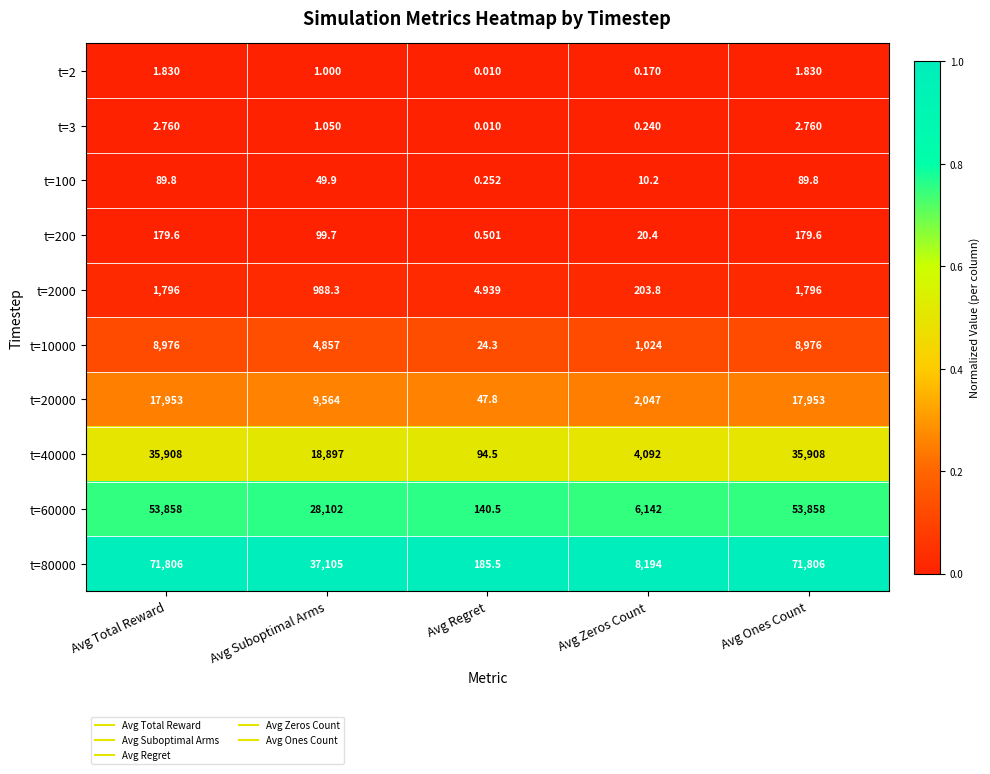

Is the value of t=2000 at Avg Ones Count greater than the value of t=40000 at Avg Suboptimal Arms?

No